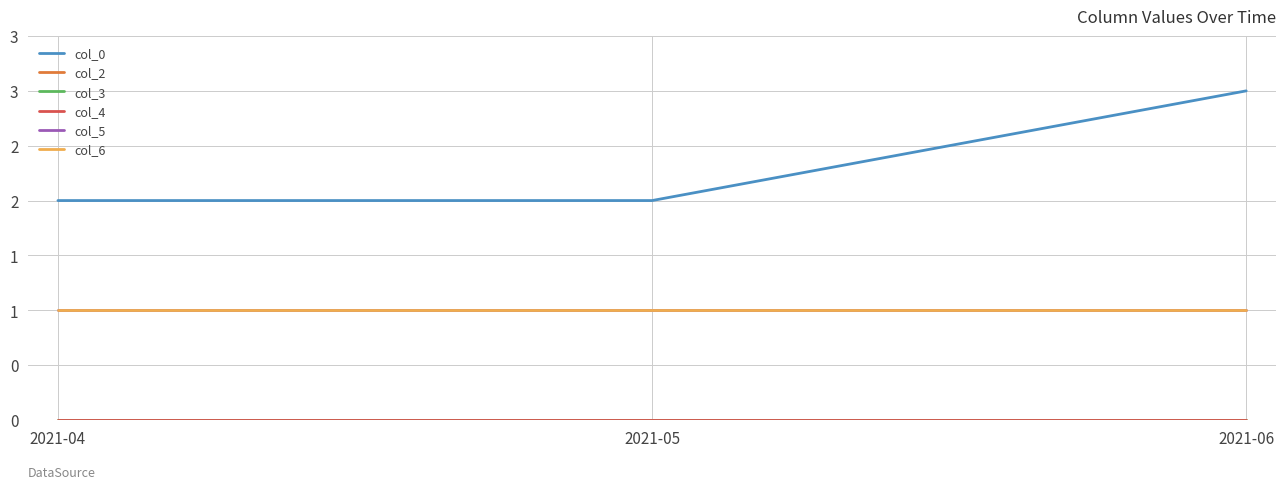

The col_0 series shows 3 at 2021-05. True or false?

False